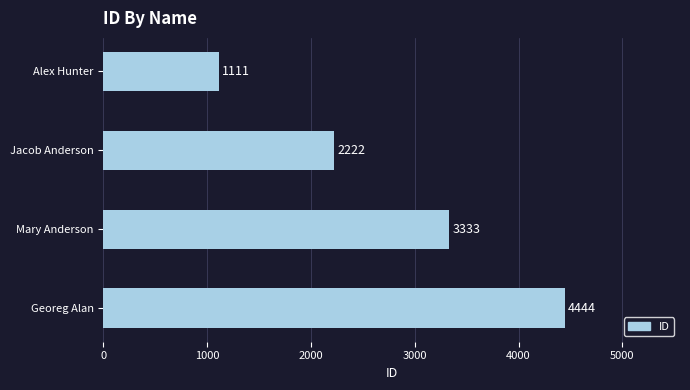

Rank the categories by value from highest to lowest.

Georeg Alan, Mary Anderson, Jacob Anderson, Alex Hunter